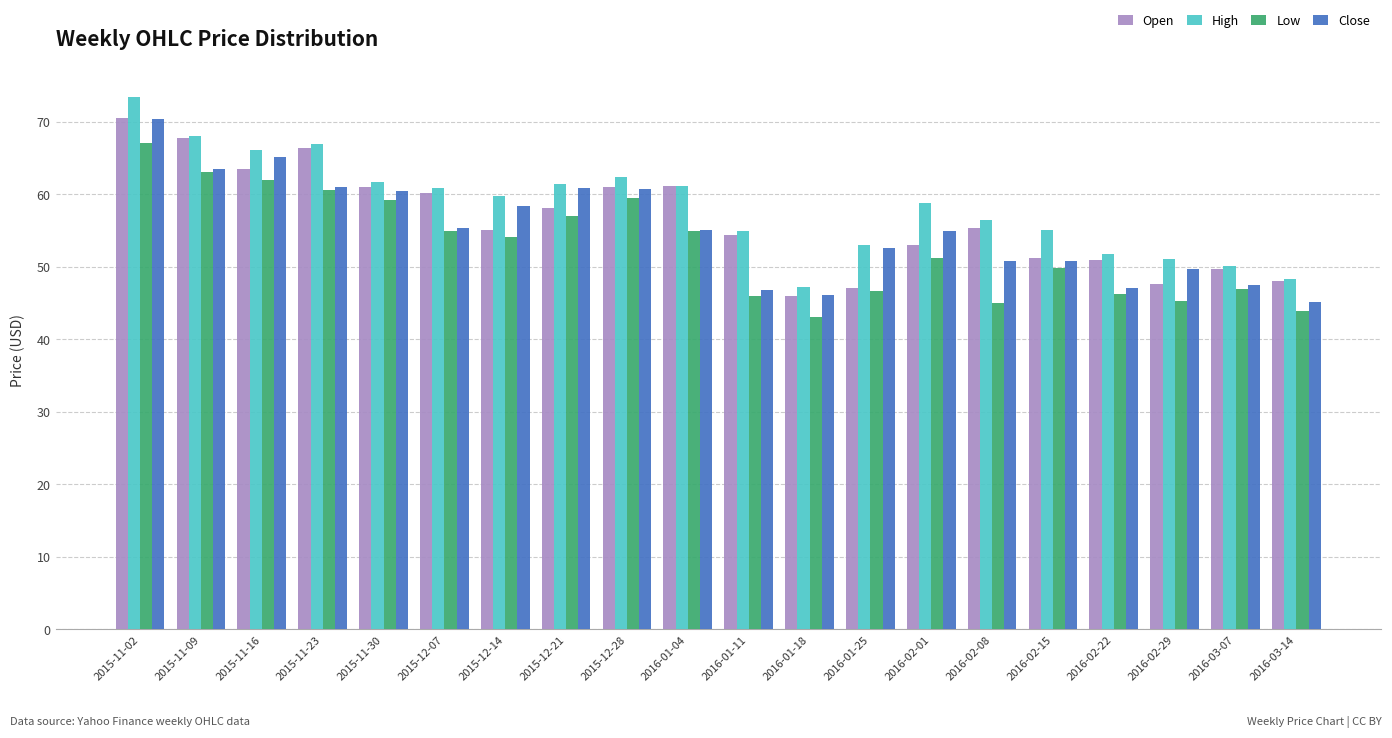

What value does the Open series have at 2016-02-22?

51.0